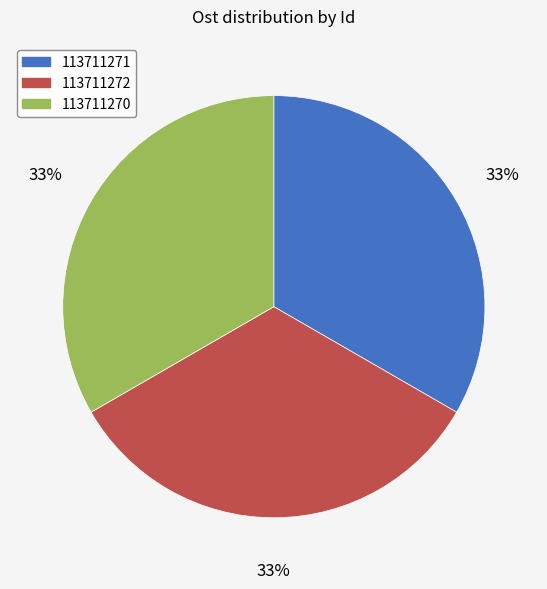

True or false: 113711272 accounts for 39% of the total.

False